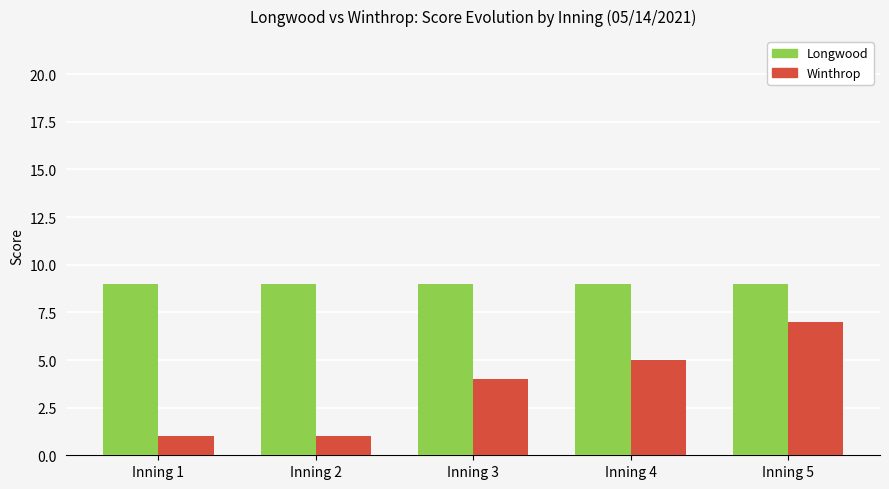

Rank the series at Inning 3 from lowest to highest value.

Winthrop, Longwood